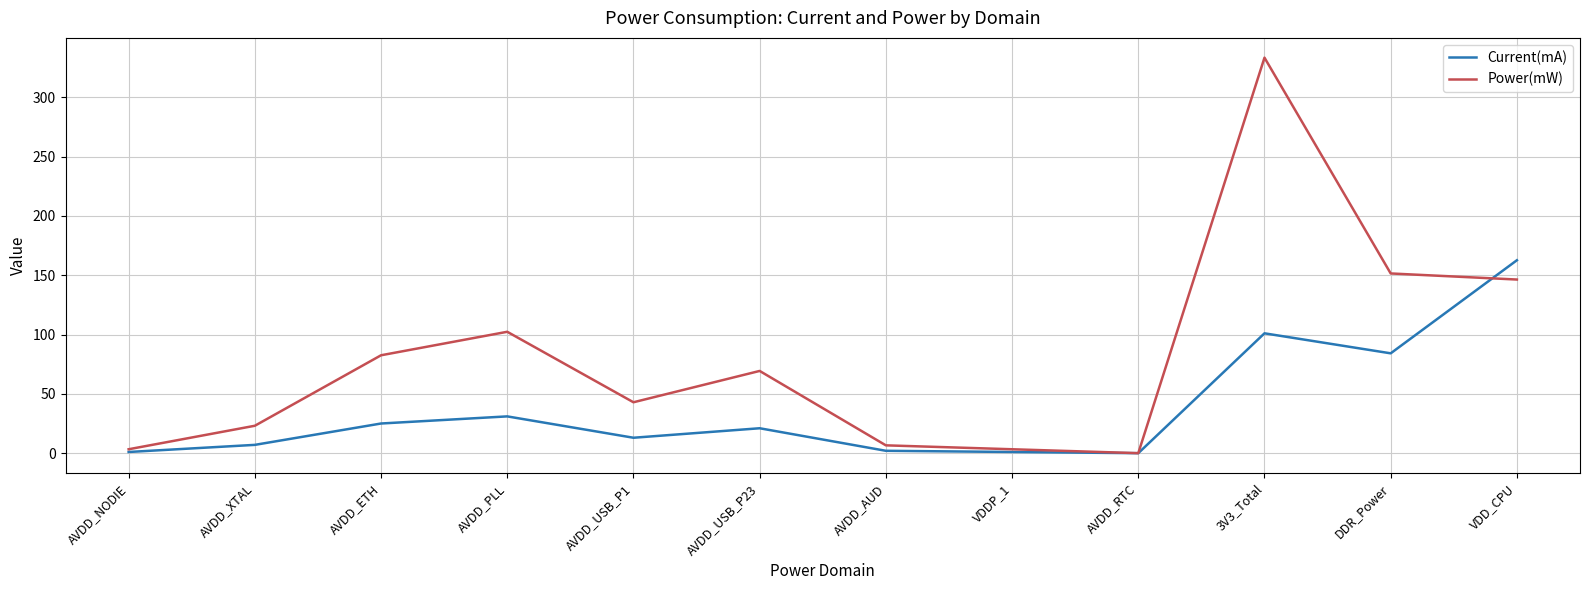

List the series in order of their peak value, lowest first.

Current(mA), Power(mW)